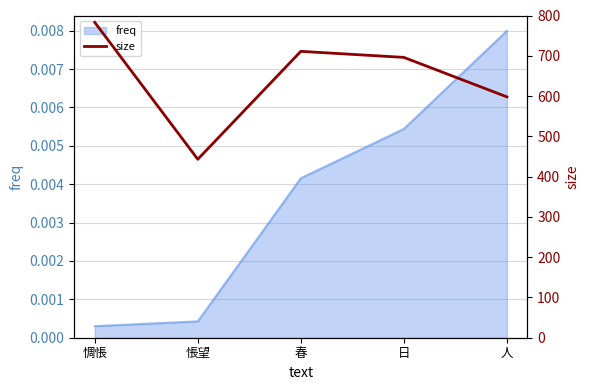

What position from the right is 人?

1